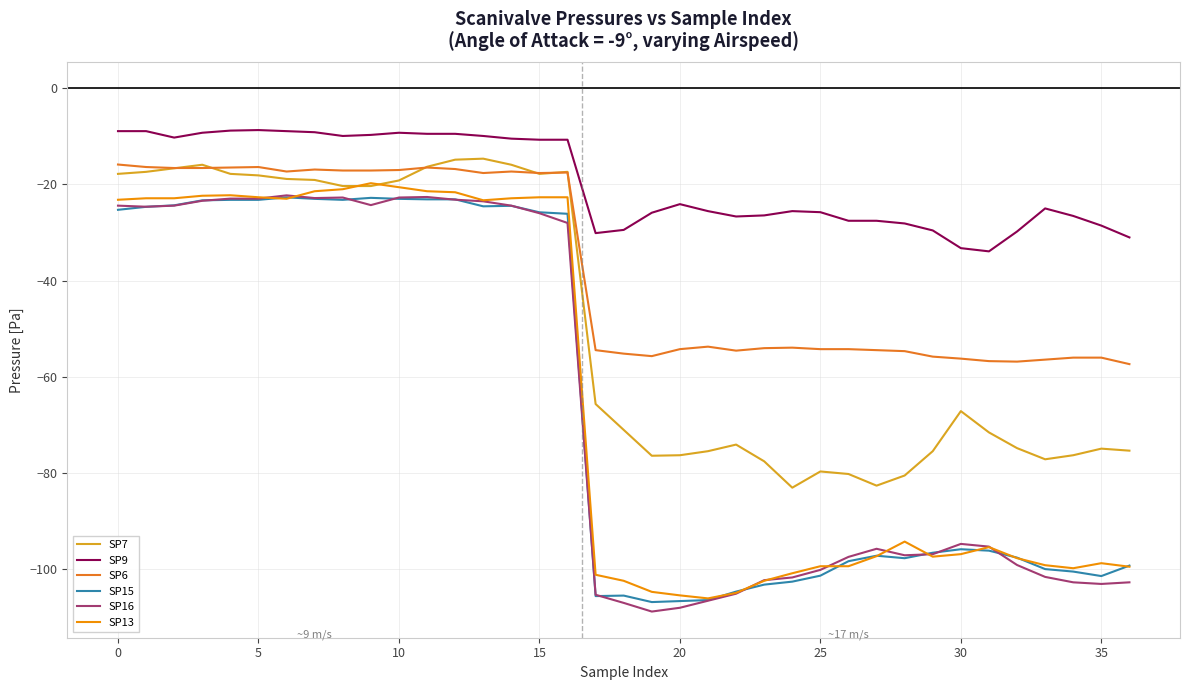

True or false: SP13 and SP6 intersect in this chart.

False